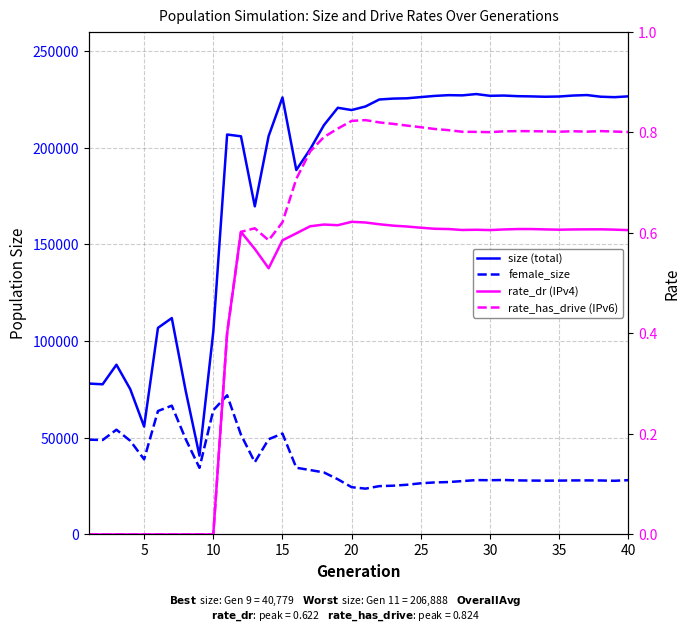

Which series has the largest total across all categories?

size (total)